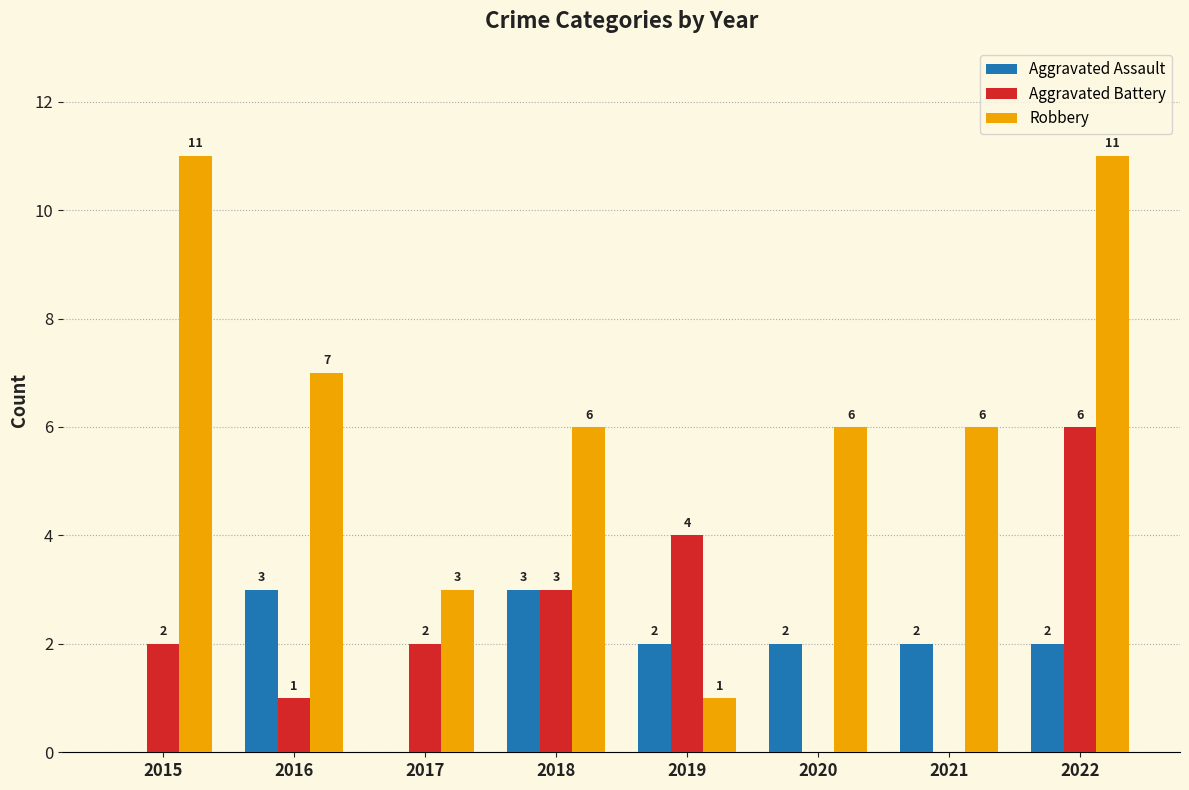

Count the number of categories in the chart.

8